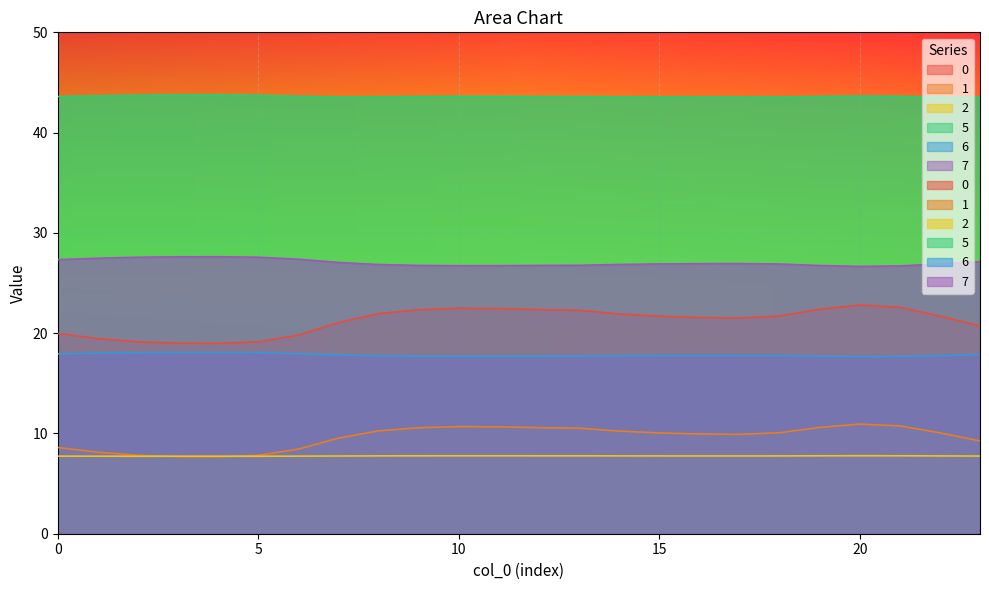

Is it true that 5 equals 43.6 at 20?

True